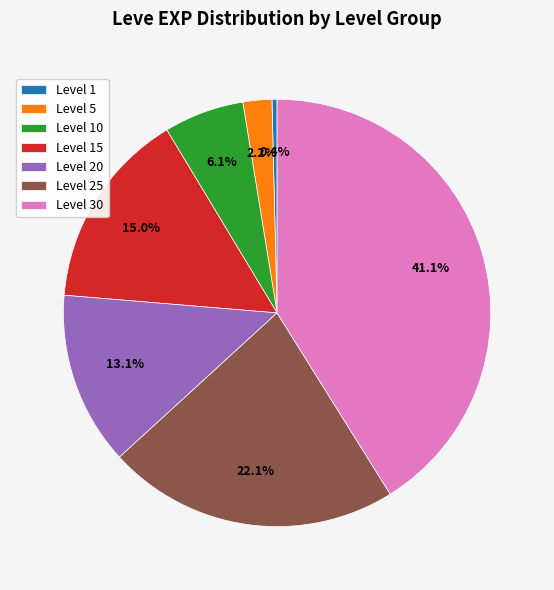

To the nearest percent, what portion does Level 10 represent?

6%